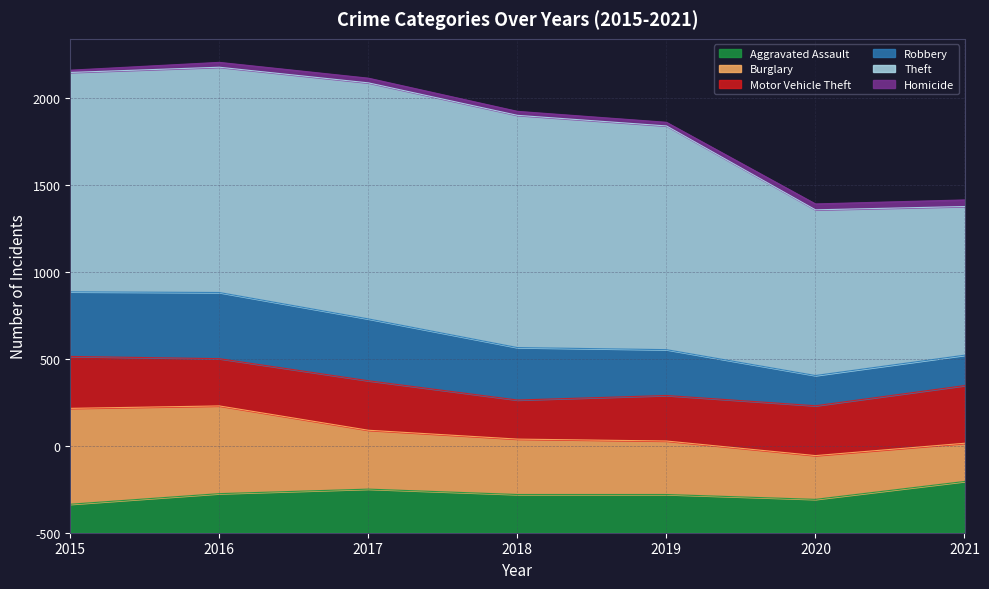

The value of Homicide at 2019 is 21. True or false?

True